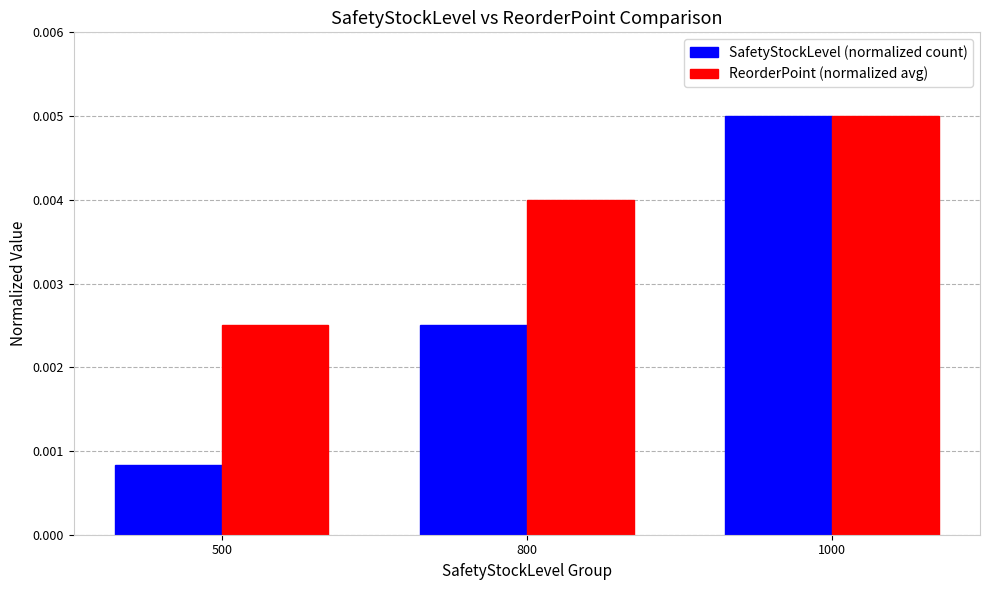

Which series has the largest range (max minus min)?

SafetyStockLevel (normalized count)